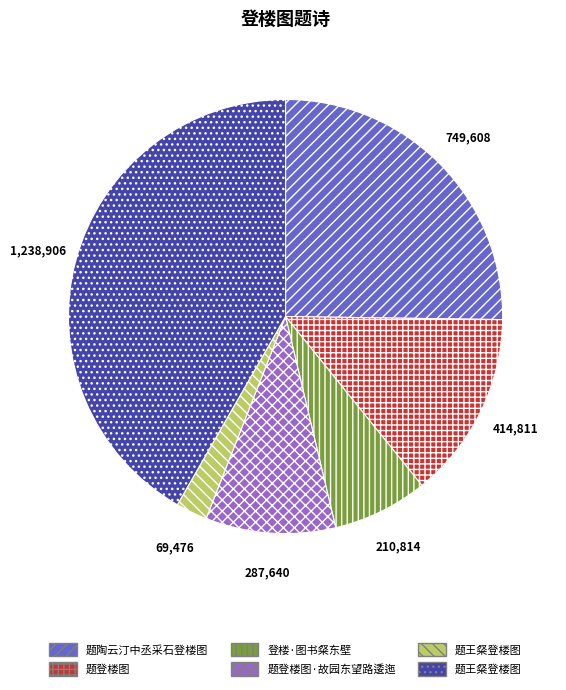

Is there any slice that represents more than half of the pie?

No